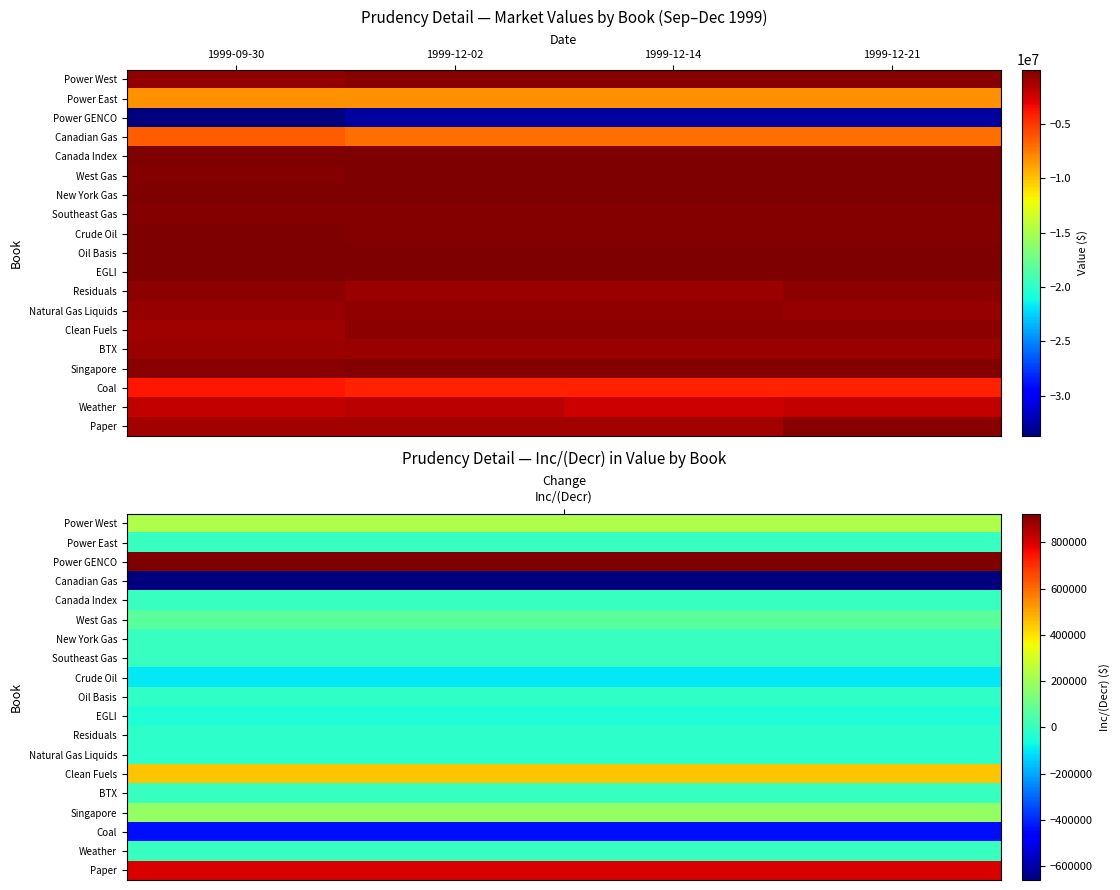

What is the maximum value shown in the chart?

-4900